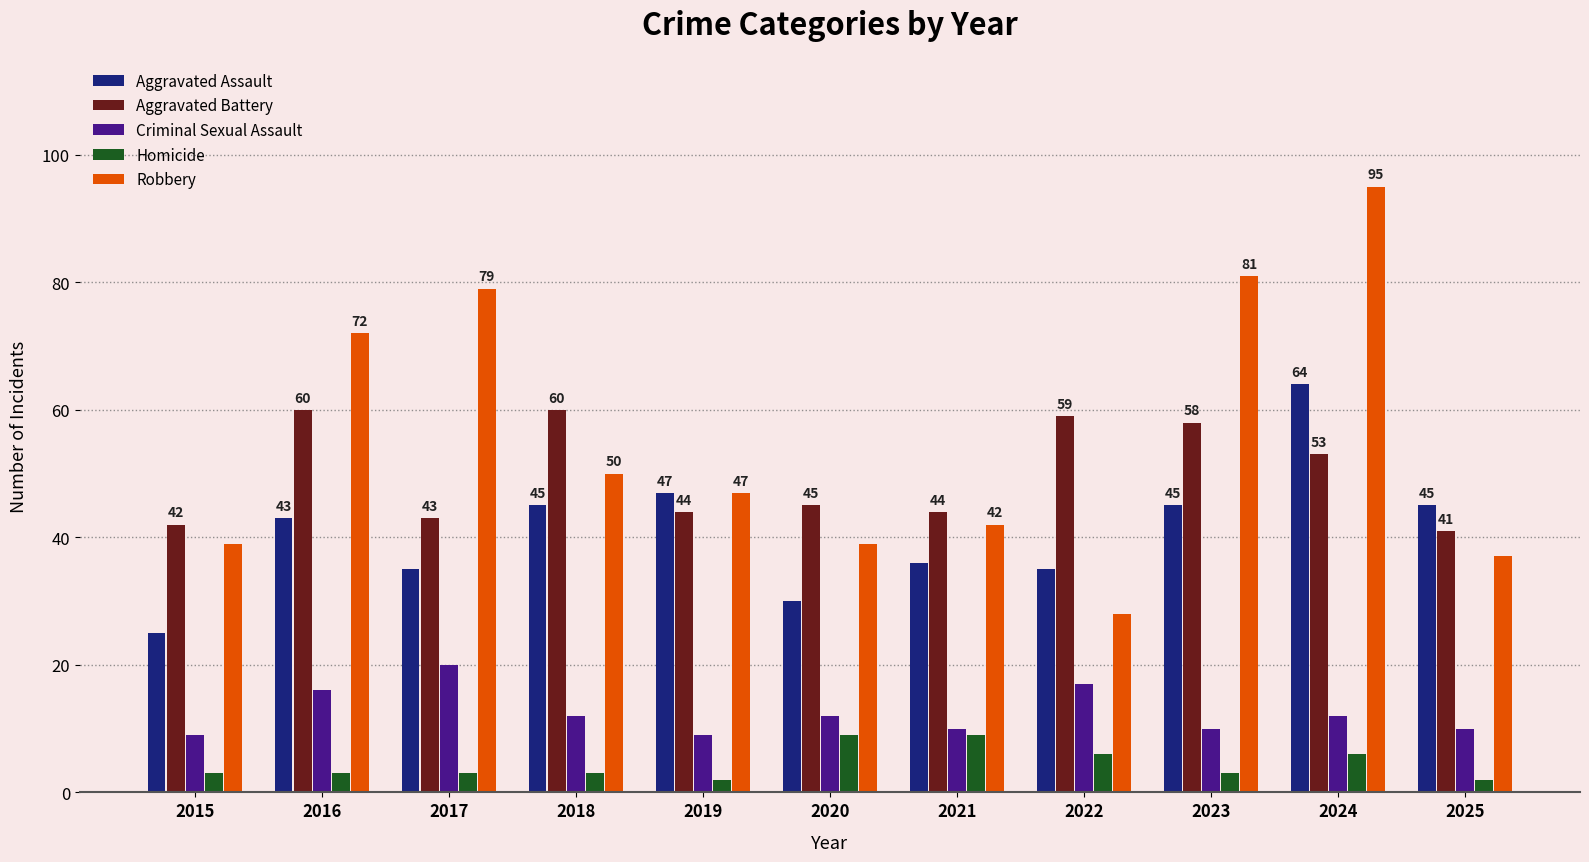

List the series in order of their peak value, highest first.

Robbery, Aggravated Assault, Aggravated Battery, Criminal Sexual Assault, Homicide